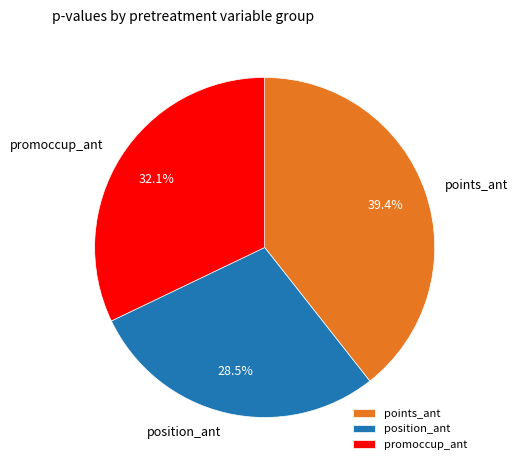

What is the total percentage of promoccup_ant and position_ant?

60.6%